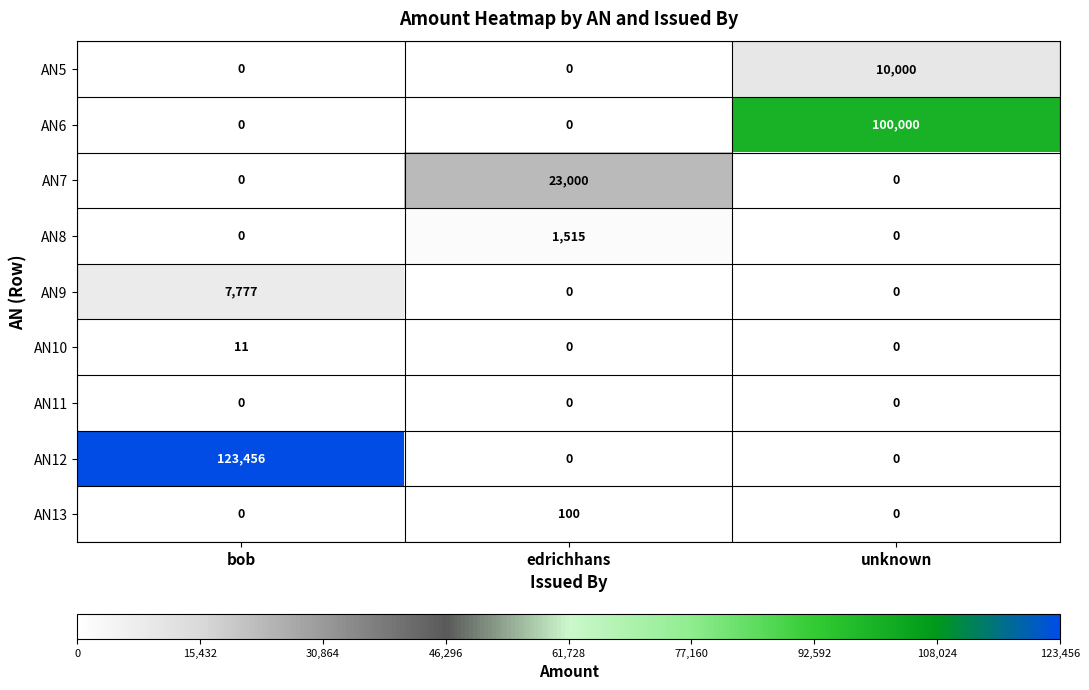

Which series has the widest spread of values?

AN12